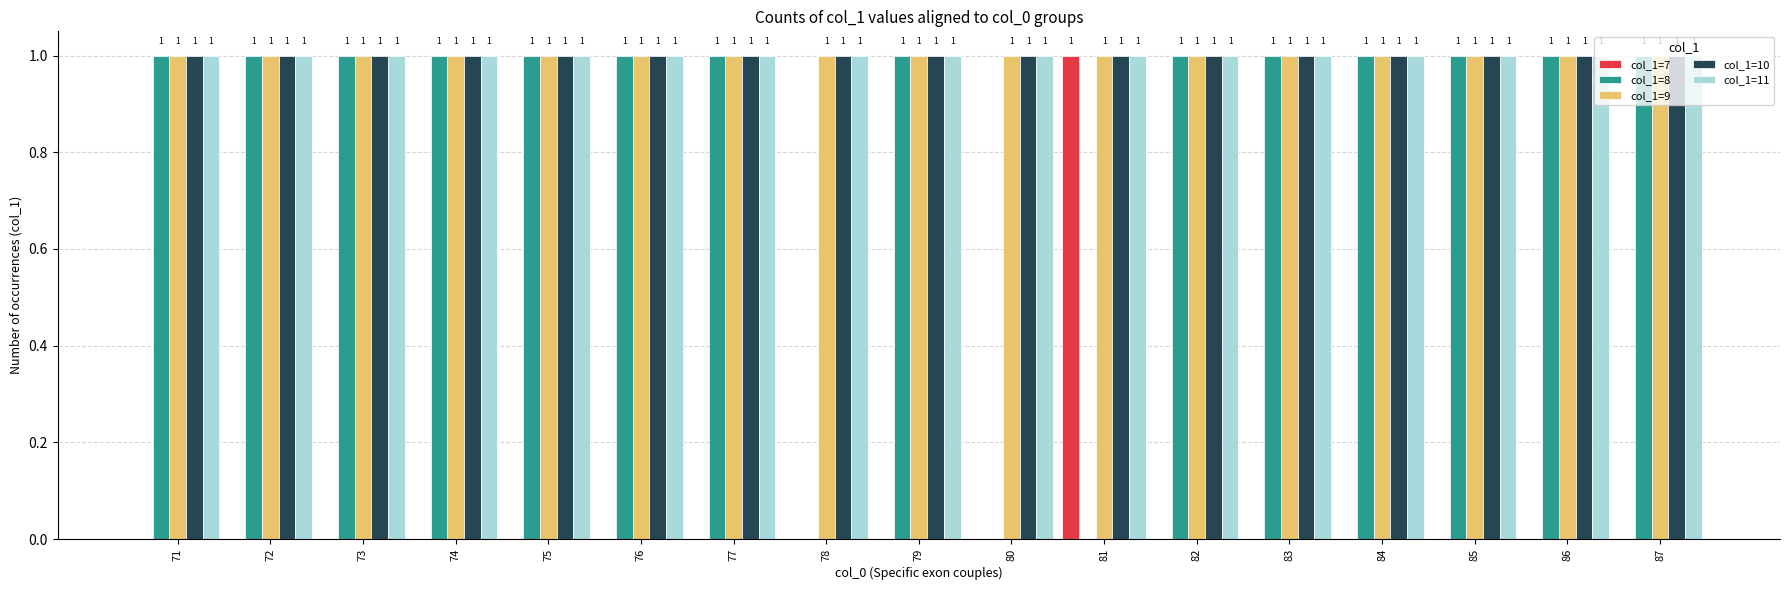

How many col_1=8 values are between 1 and 2?

14